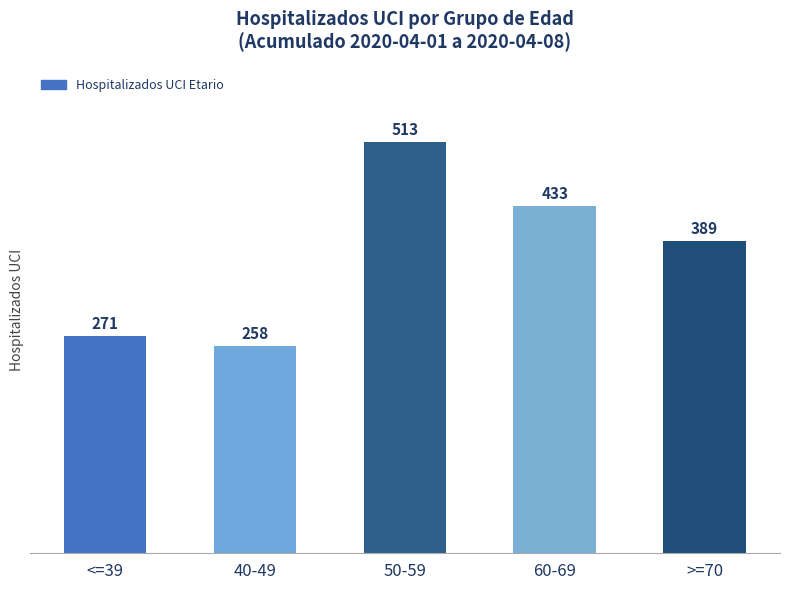

What is the label of the 2nd bar from the right?

60-69